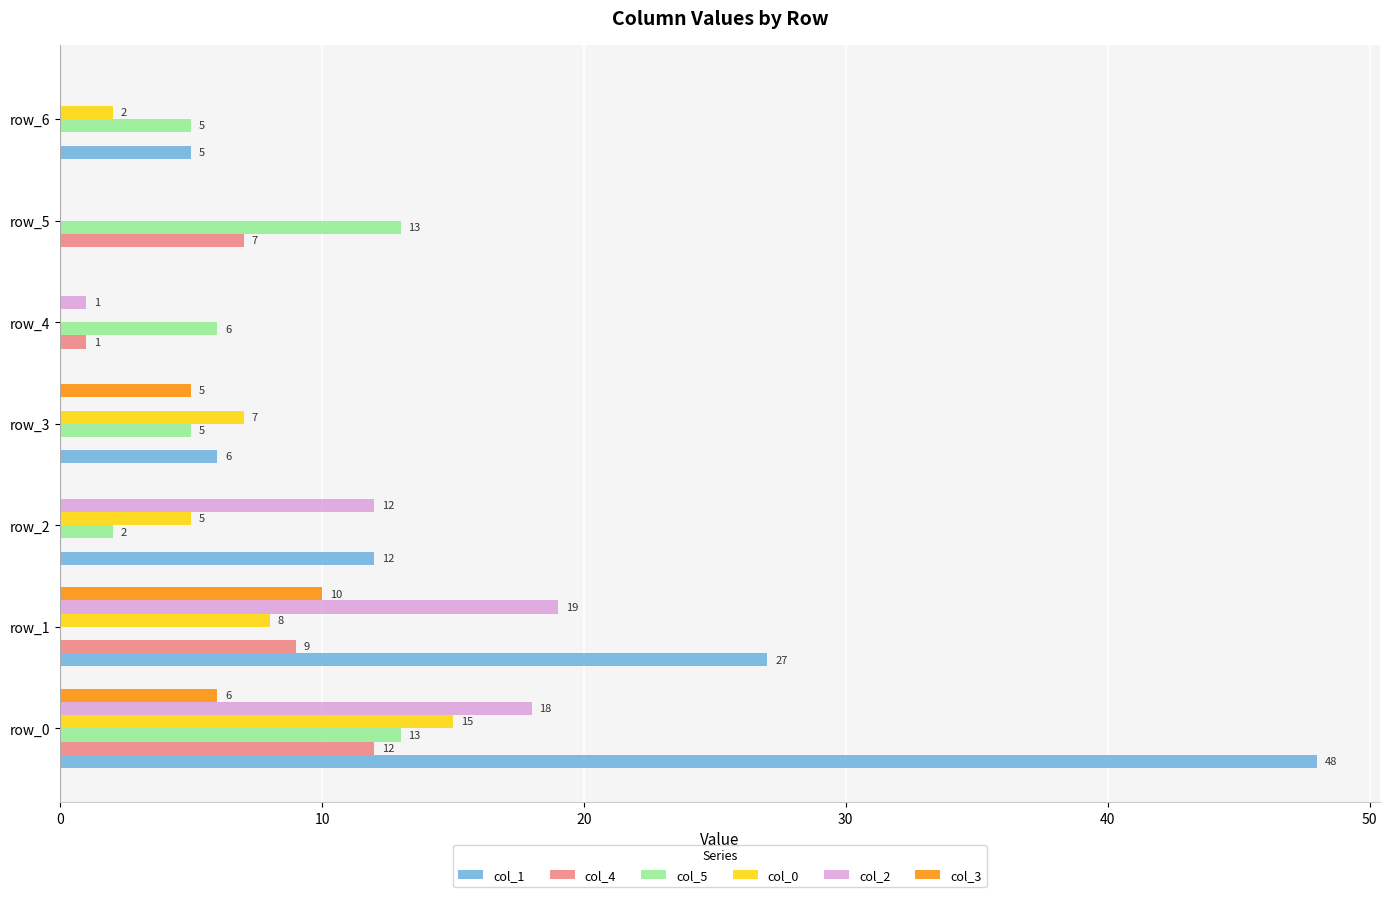

What is the total value across all series at row_4?

8